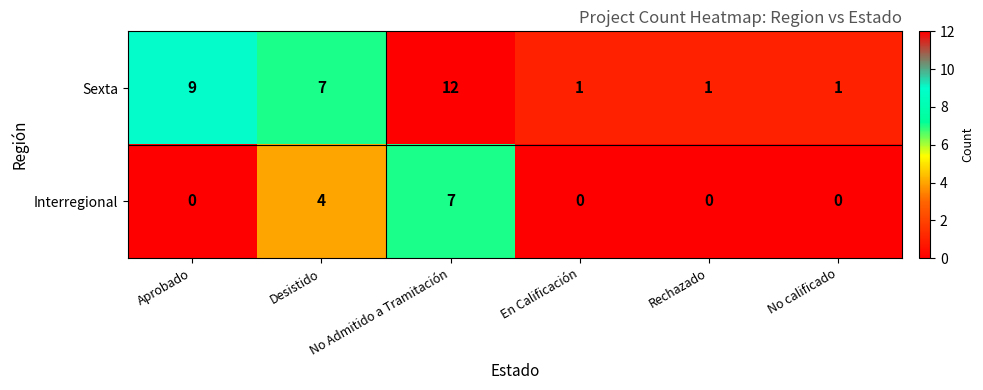

The value of Interregional at No Admitido a Tramitación is 7. True or false?

True